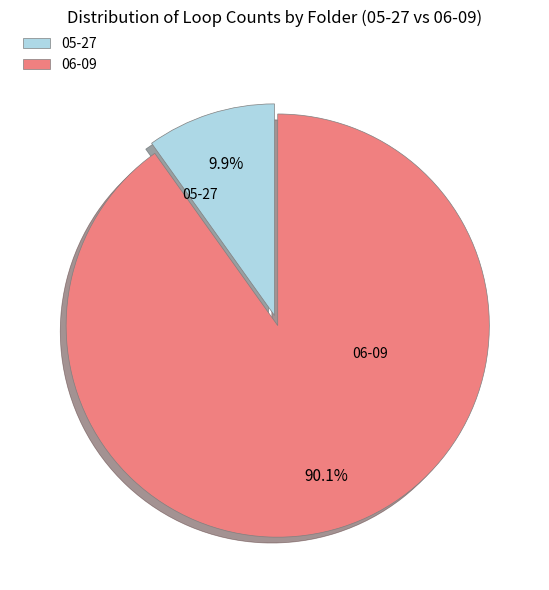

Does any single category account for the majority?

Yes